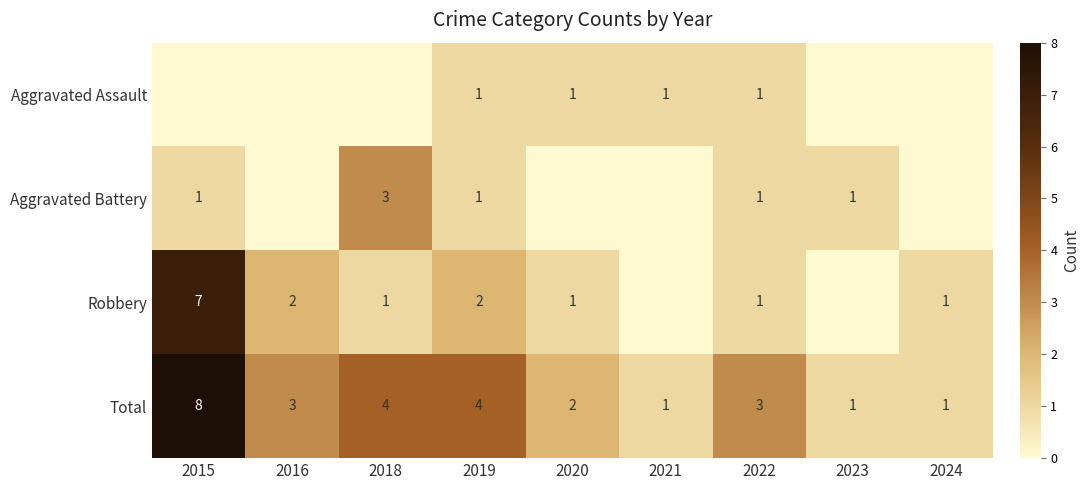

What is the difference between the maximum and second lowest values in the Total series?

7